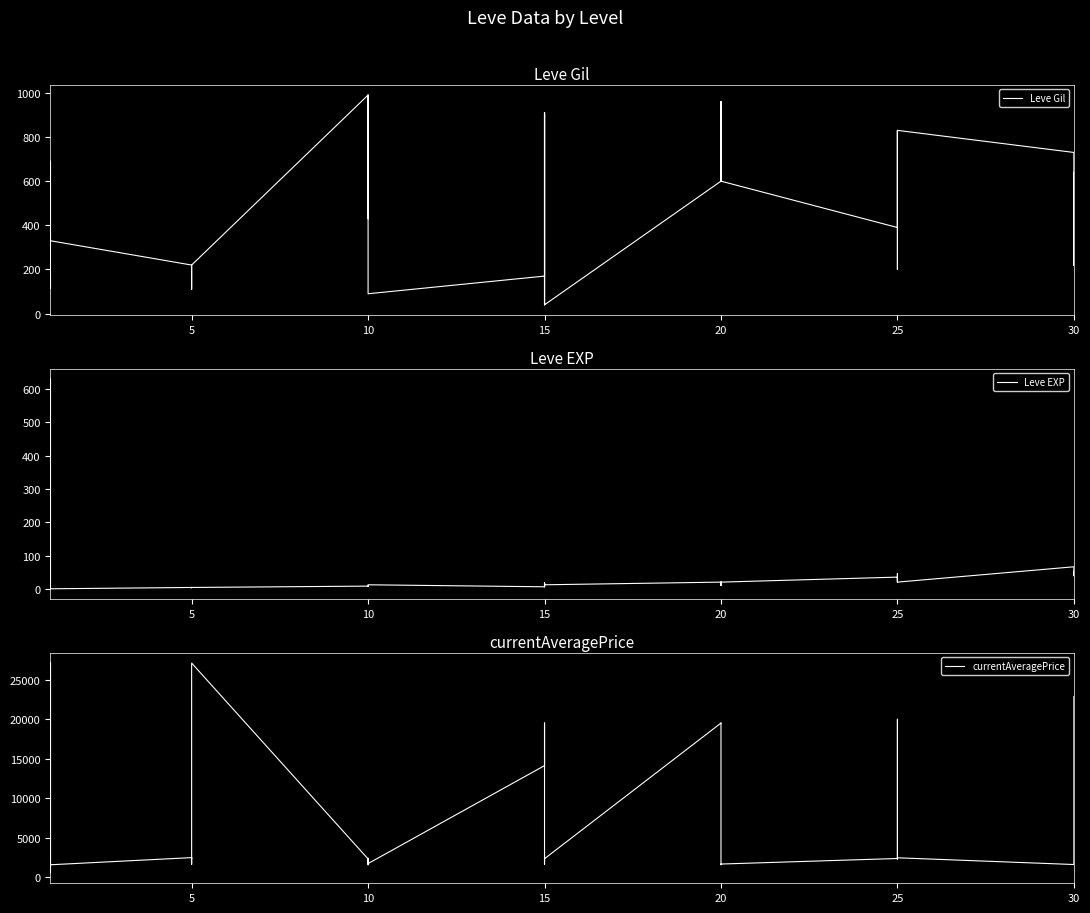

True or false: Leve EXP and currentAveragePrice cross at least once.

True